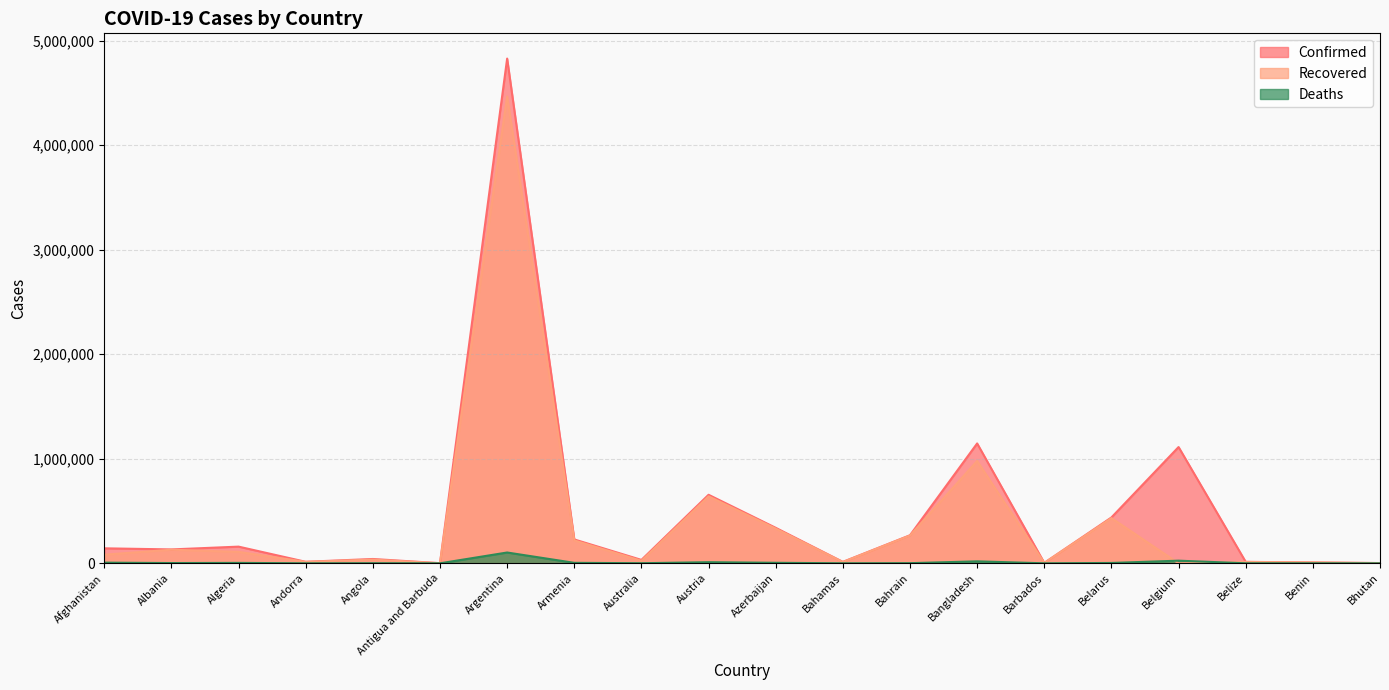

Rank the series by their maximum value, from highest to lowest.

Confirmed, Recovered, Deaths